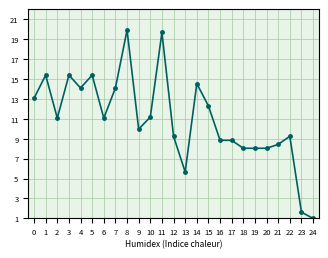

Which has a higher value, 22 or 19?

22